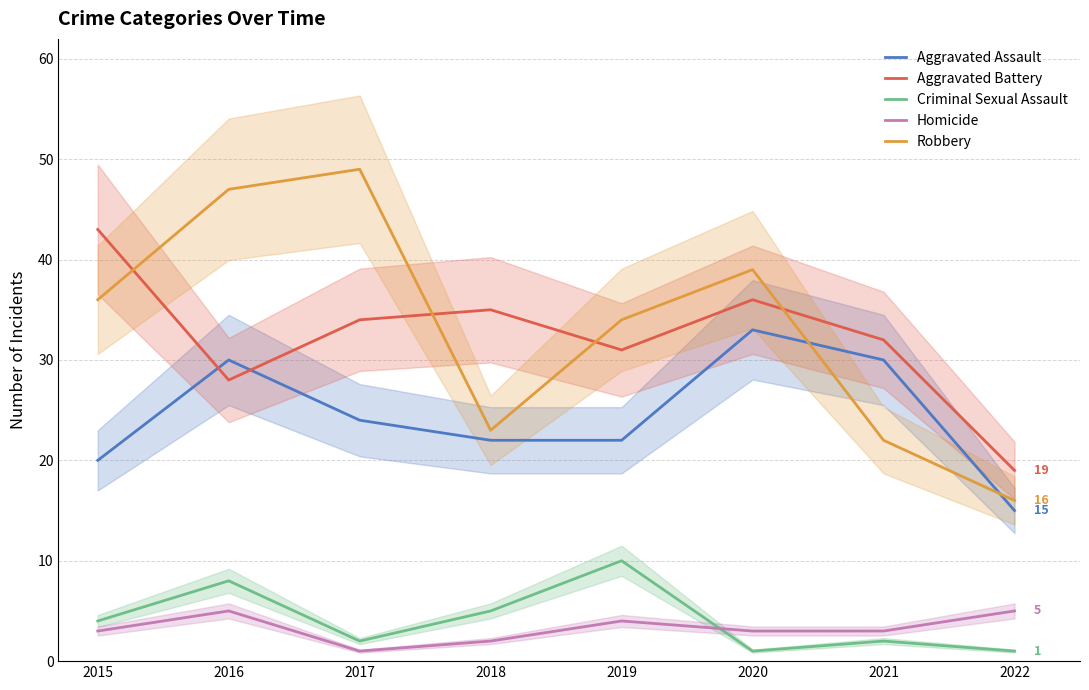

True or false: Criminal Sexual Assault and Aggravated Assault cross at least once.

False